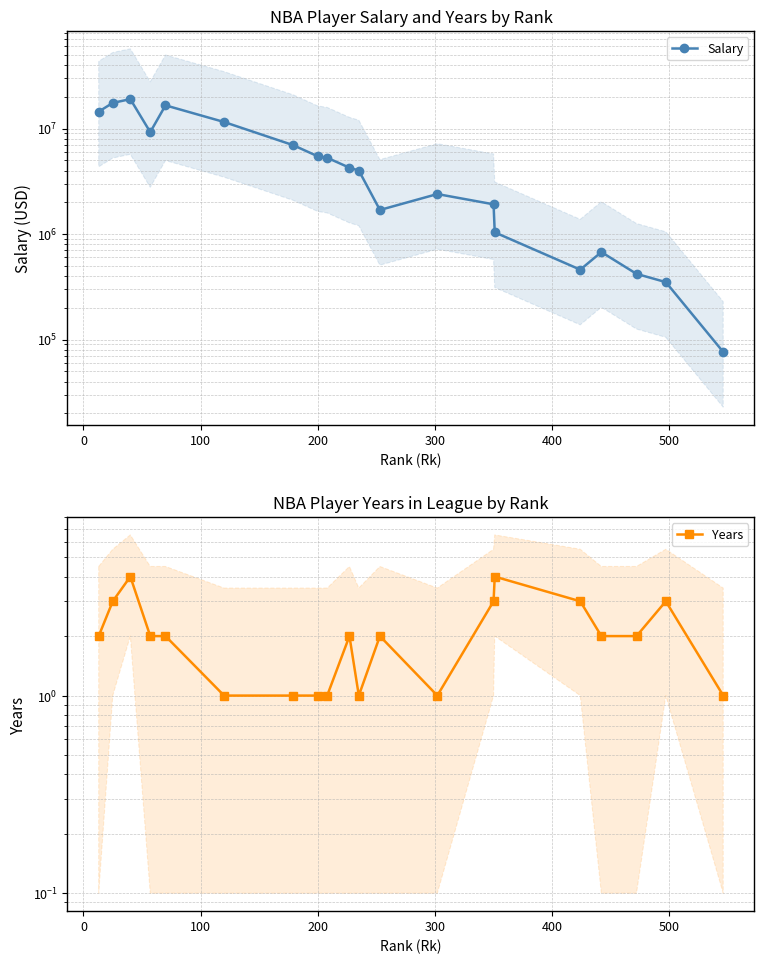

What is the difference between the second highest and minimum values in the Years series?

3.0